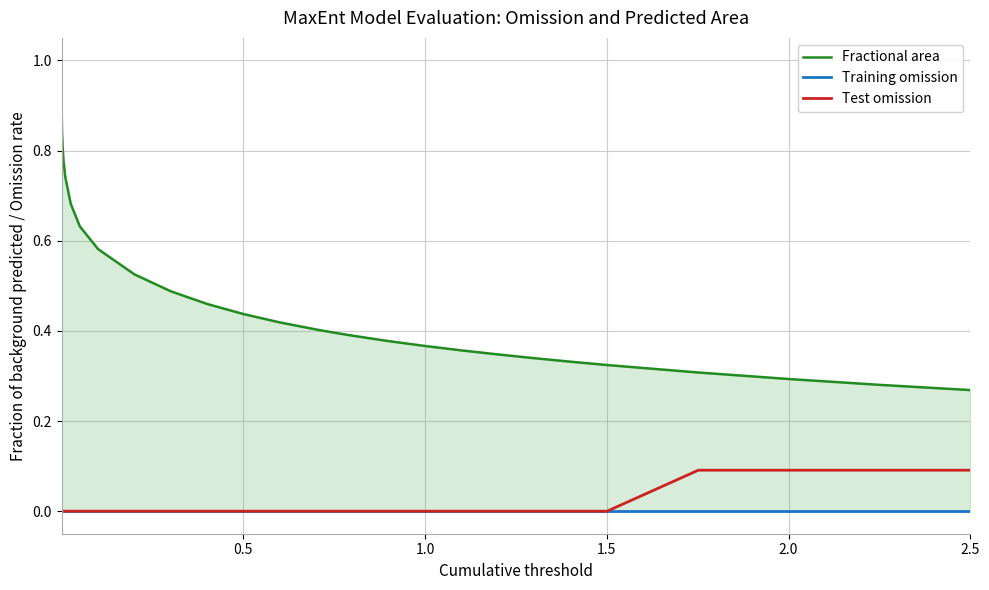

True or false: Test omission and Training omission intersect in this chart.

False